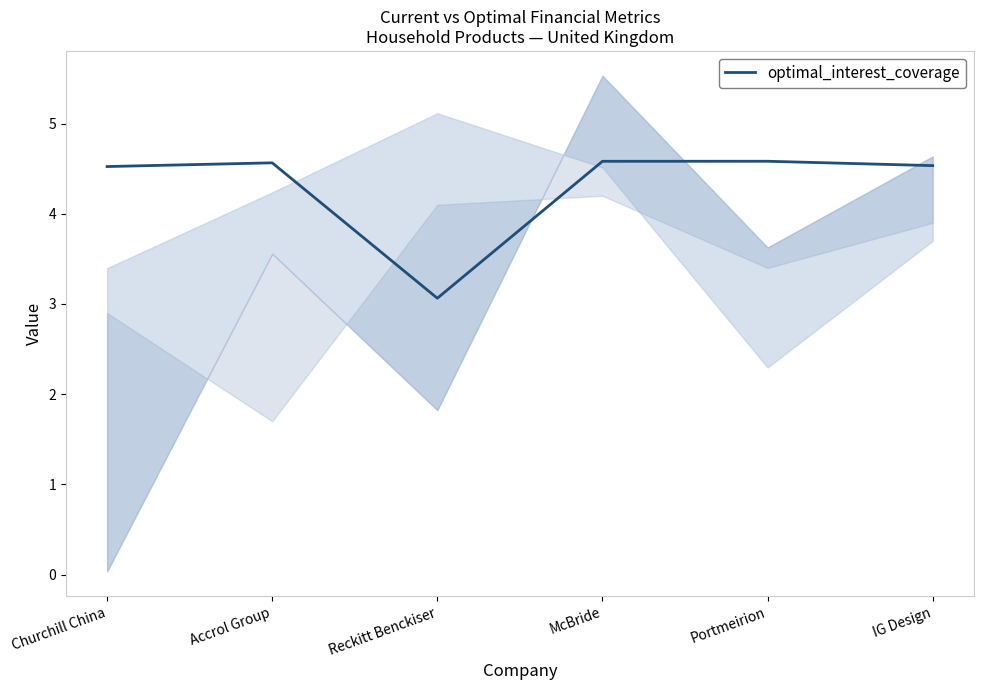

Rank the categories by value from highest to lowest.

Portmeirion, McBride, Accrol Group, IG Design, Churchill China, Reckitt Benckiser